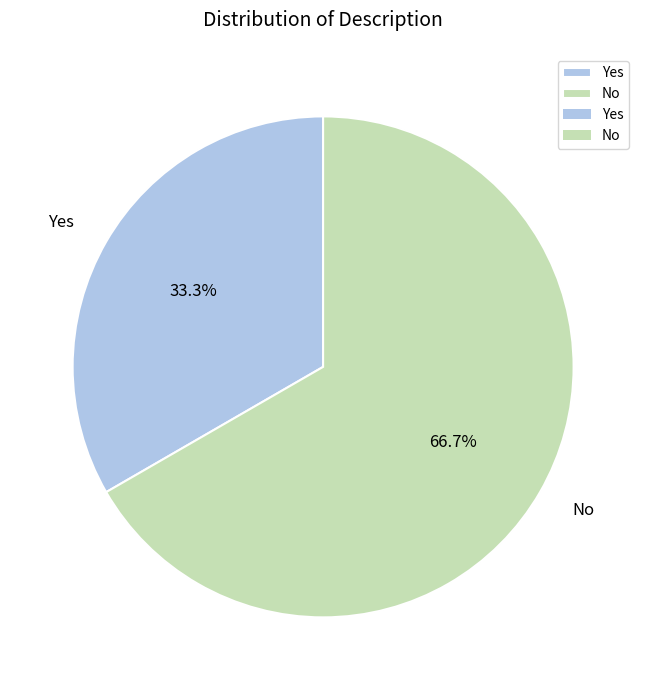

How many slices are in this pie chart?

2